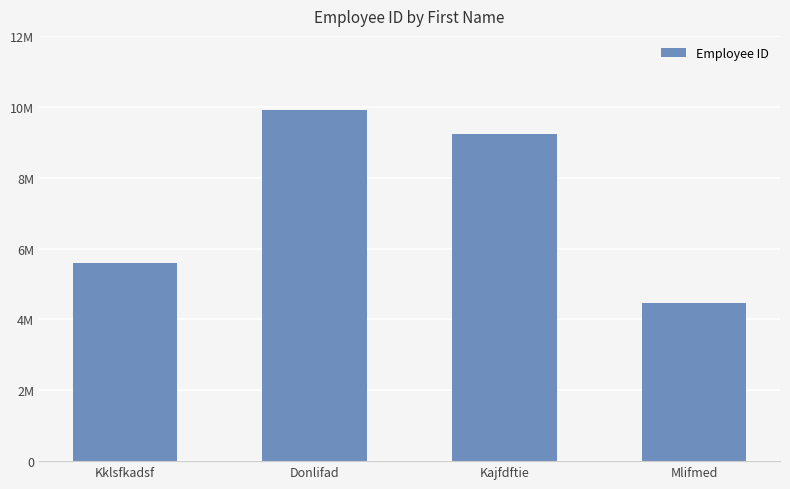

Reading left to right, transcribe all the data shown in this chart.

Kklsfkadsf=5587855	Donlifad=9904366	Kajfdftie=9236733	Mlifmed=4449989